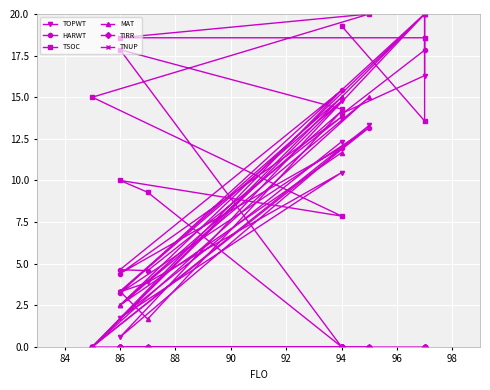

Reading left to right, list all the values displayed in this chart.

TOPWT: 14.0	16.3	20.0	0.6	13.3	0.0	14.8	3.3	3.9	10.5	1.7	12.3
HARWT: 14.0	17.8	20.0	3.2	13.2	0.0	15.4	4.6	4.6	13.8	4.4	12.0
TSOC: 19.3	13.6	18.6	18.6	20.0	15.0	7.9	10.0	9.3	0.0	17.9	14.3
MAT: 15.0	20.0	20.0	2.5	15.0	0.0	15.0	3.3	1.7	14.2	2.5	11.7
TIRR: 0.0	0.0	0.0	0.0	0.0	0.0	0.0	0.0	0.0	0.0	0.0	0.0
TNUP: 0.0	0.0	0.0	0.0	0.0	0.0	0.0	0.0	0.0	0.0	0.0	0.0